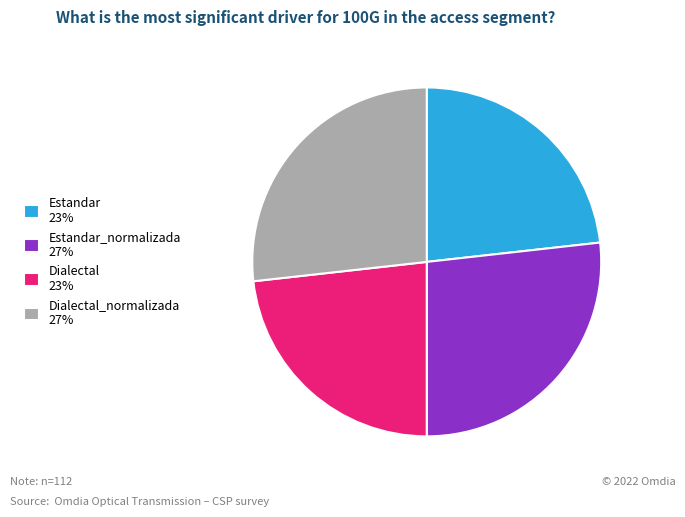

Between Estandar_normalizada 27% and Dialectal 23%, which is larger?

Estandar_normalizada 27%